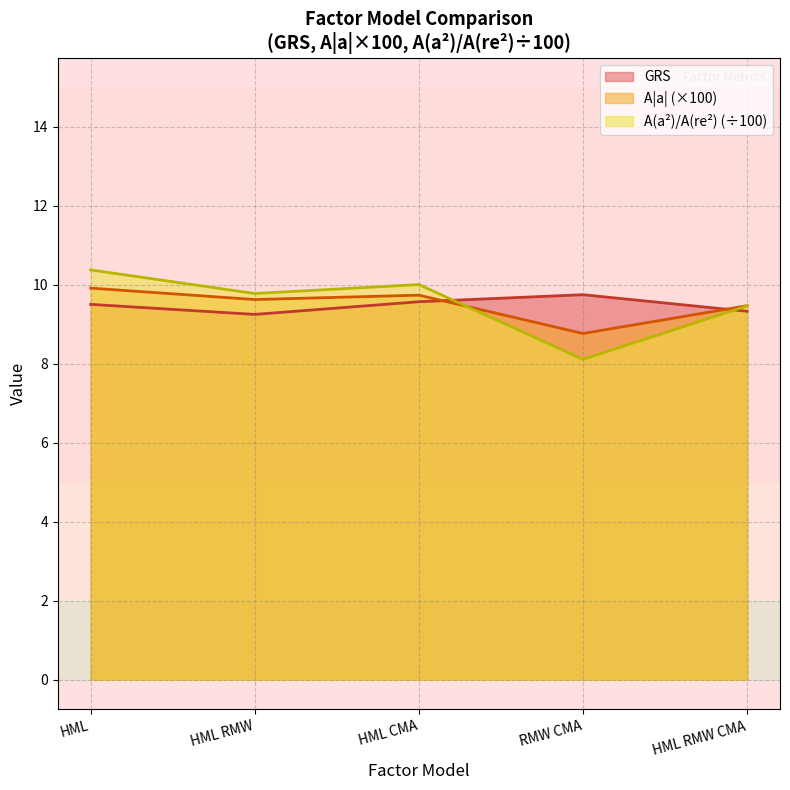

Rank the series at HML CMA from highest to lowest value.

A(a²)/A(re²) (÷100), A|a| (×100), GRS